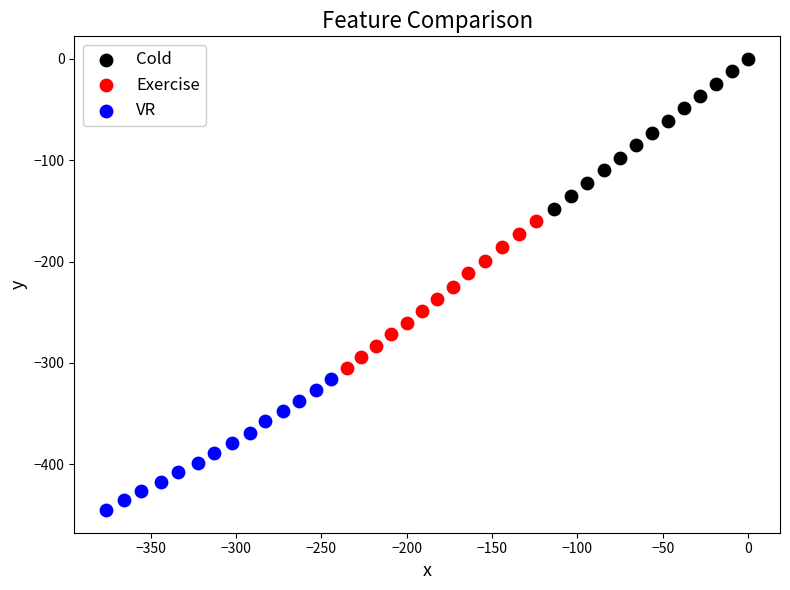

Which series has the largest Y range (max minus min)?

Cold